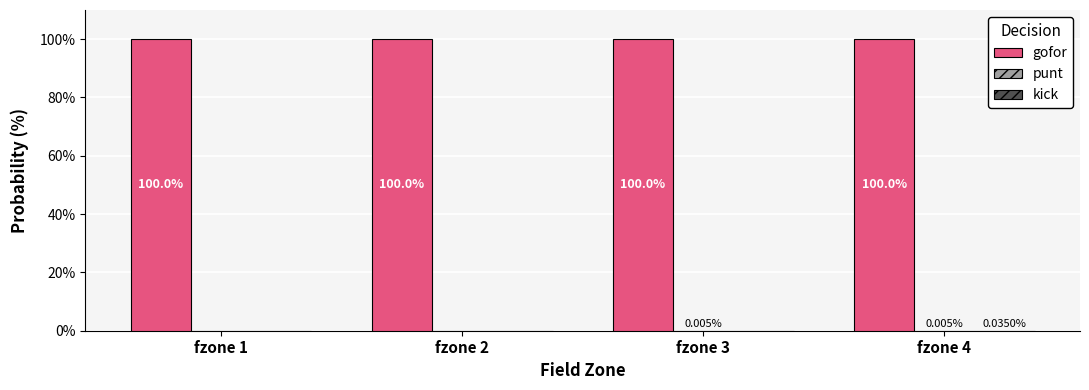

What is the total value across all series at fzone 1?

100.0